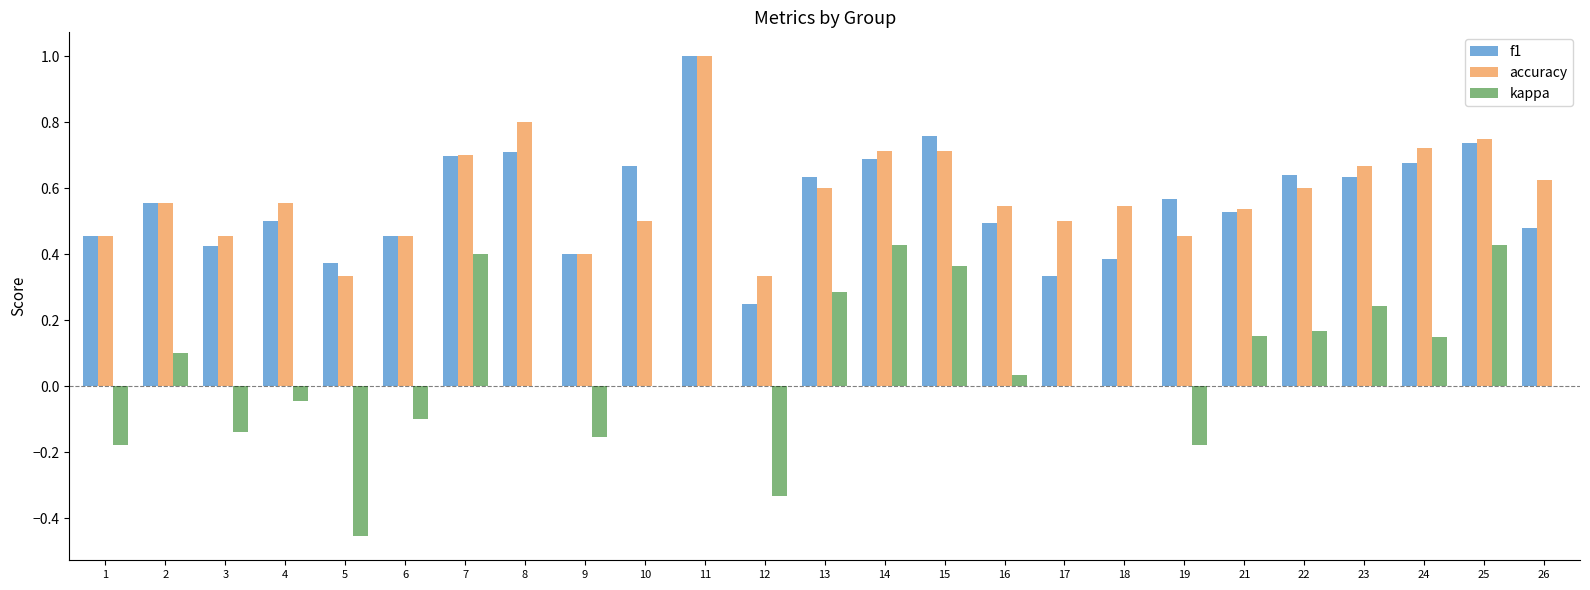

Where is f1 nearest to the value 0?

12